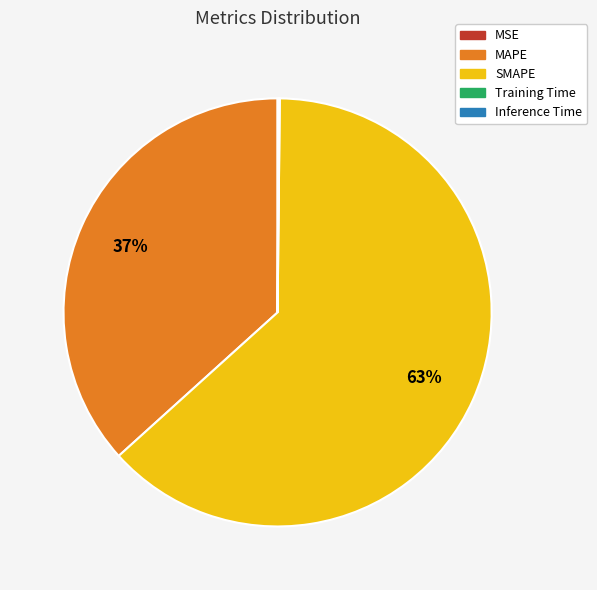

To the nearest percent, what is the average slice percentage?

20%